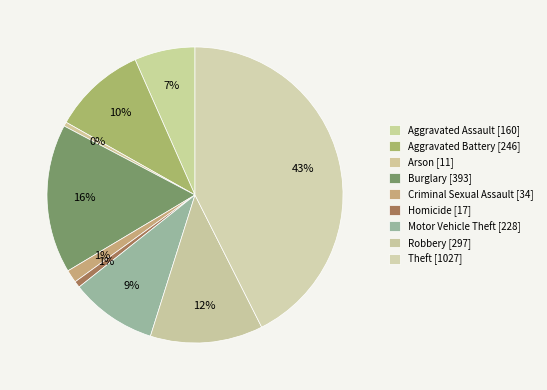

Count the number of slices in the pie.

9